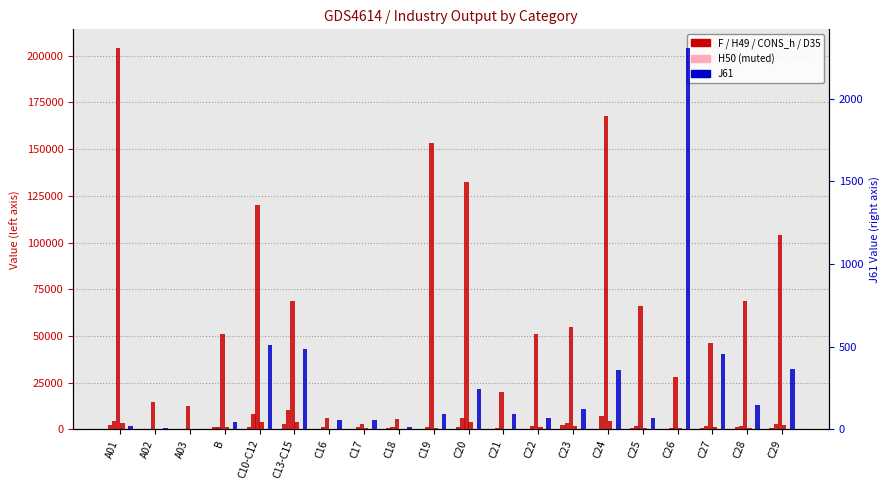

How many bars are there in total?

120